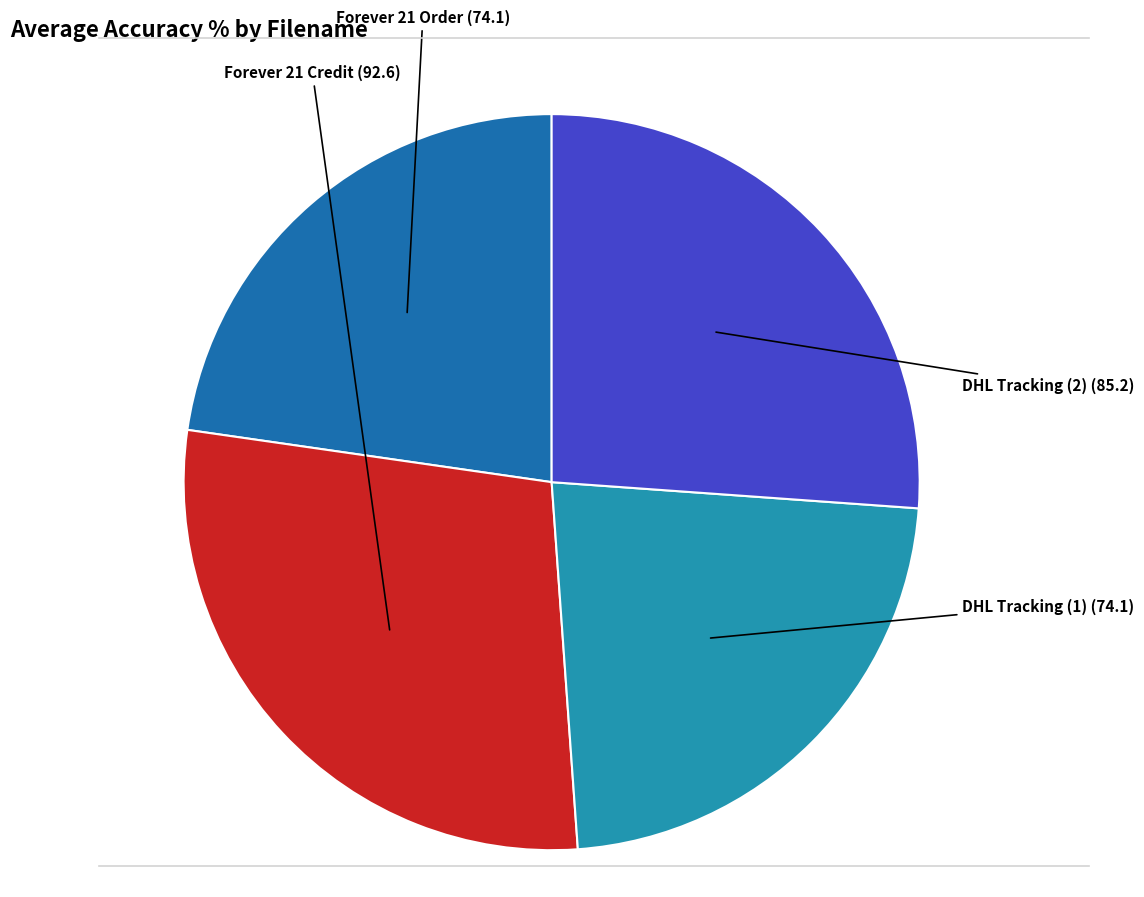

Approximately how many times larger is the value at Forever 21 Credit compared to Forever 21 Order?

1.2